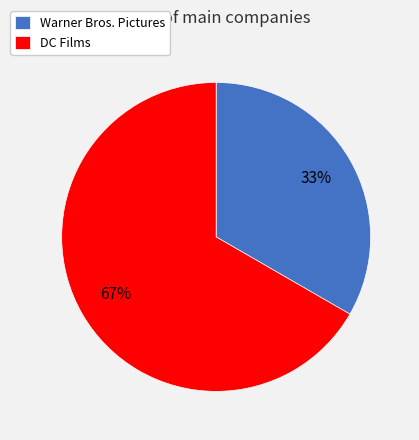

Which slice is the largest?

DC Films